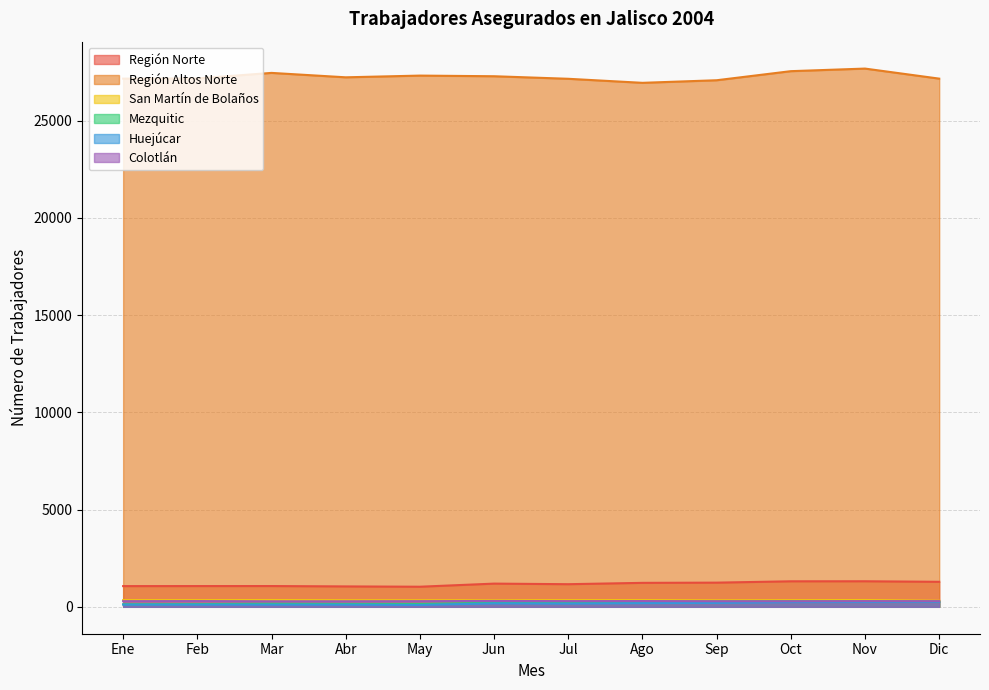

What is the highest value of the San Martín de Bolaños series?

350